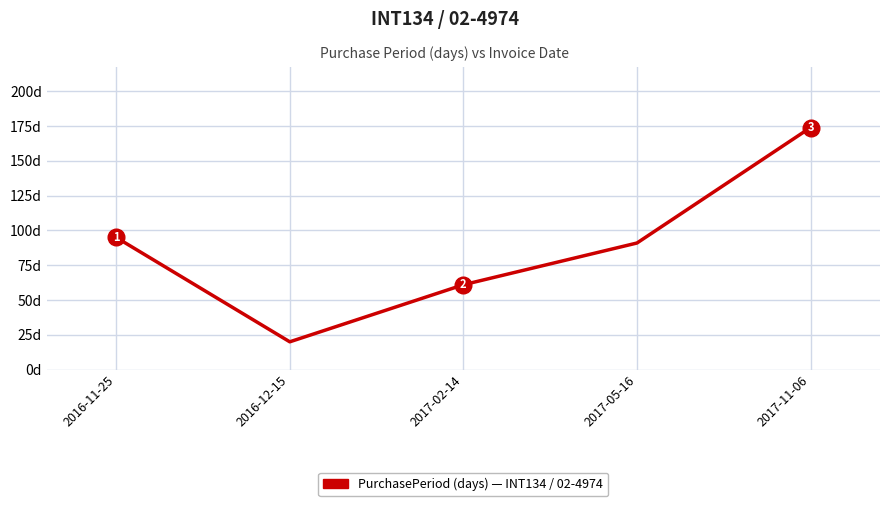

Which label corresponds to the largest value in the chart?

2017-11-06